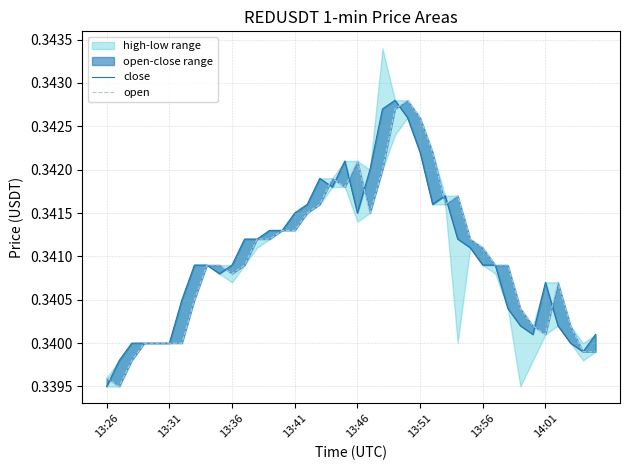

Which series changed the most between 11 and 36?

close